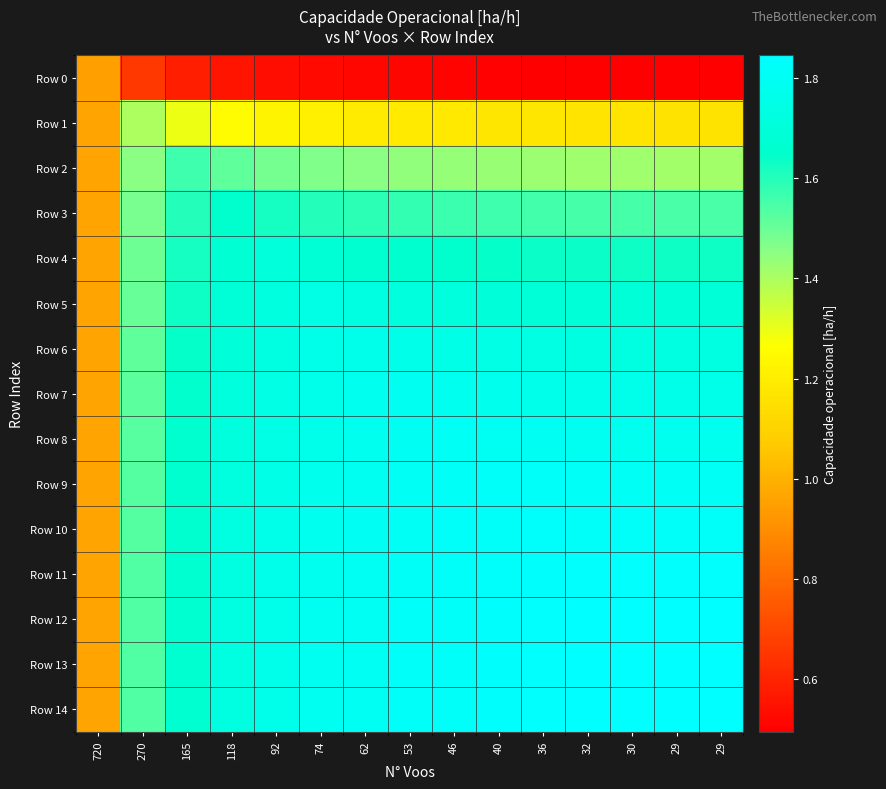

Reading right to left, transcribe all the data shown in this chart.

row_0: 0.5	0.5	0.5	0.5	0.5	0.5	0.5	0.5	0.5	0.5	0.5	0.6	0.6	0.7	1.0
row_1: 1.2	1.2	1.2	1.2	1.2	1.2	1.2	1.2	1.2	1.2	1.2	1.3	1.3	1.4	1.0
row_2: 1.4	1.4	1.4	1.4	1.4	1.4	1.4	1.4	1.5	1.5	1.5	1.5	1.6	1.5	1.0
row_3: 1.5	1.5	1.6	1.6	1.6	1.6	1.6	1.6	1.6	1.6	1.6	1.7	1.6	1.5	1.0
row_4: 1.6	1.6	1.6	1.6	1.6	1.6	1.7	1.7	1.7	1.7	1.7	1.7	1.6	1.5	1.0
row_5: 1.7	1.7	1.7	1.7	1.7	1.7	1.7	1.7	1.7	1.7	1.7	1.7	1.6	1.5	1.0
row_6: 1.7	1.7	1.7	1.7	1.7	1.7	1.7	1.8	1.8	1.8	1.7	1.7	1.6	1.5	1.0
row_7: 1.8	1.8	1.8	1.8	1.8	1.8	1.8	1.8	1.8	1.8	1.7	1.7	1.6	1.5	1.0
row_8: 1.8	1.8	1.8	1.8	1.8	1.8	1.8	1.8	1.8	1.8	1.7	1.7	1.7	1.5	1.0
row_9: 1.8	1.8	1.8	1.8	1.8	1.8	1.8	1.8	1.8	1.8	1.8	1.7	1.7	1.5	1.0
row_10: 1.8	1.8	1.8	1.8	1.8	1.8	1.8	1.8	1.8	1.8	1.8	1.7	1.7	1.5	1.0
row_11: 1.8	1.8	1.8	1.8	1.8	1.8	1.8	1.8	1.8	1.8	1.8	1.7	1.7	1.5	1.0
row_12: 1.8	1.8	1.8	1.8	1.8	1.8	1.8	1.8	1.8	1.8	1.8	1.7	1.7	1.5	1.0
row_13: 1.8	1.8	1.8	1.8	1.8	1.8	1.8	1.8	1.8	1.8	1.8	1.7	1.7	1.5	1.0
row_14: 1.8	1.8	1.8	1.8	1.8	1.8	1.8	1.8	1.8	1.8	1.8	1.7	1.7	1.5	1.0